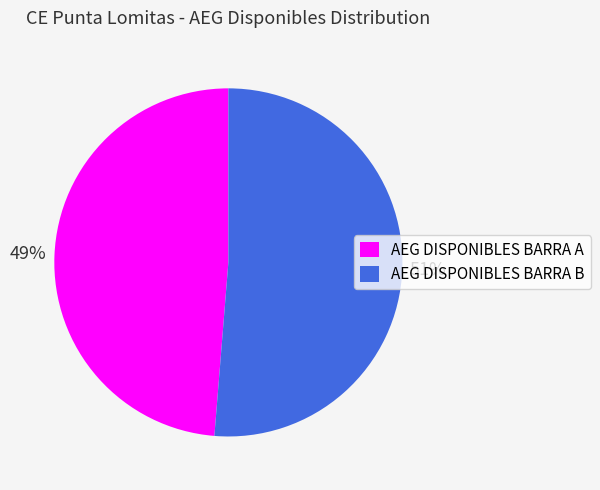

Rank the categories by value from lowest to highest.

AEG DISPONIBLES BARRA A, AEG DISPONIBLES BARRA B